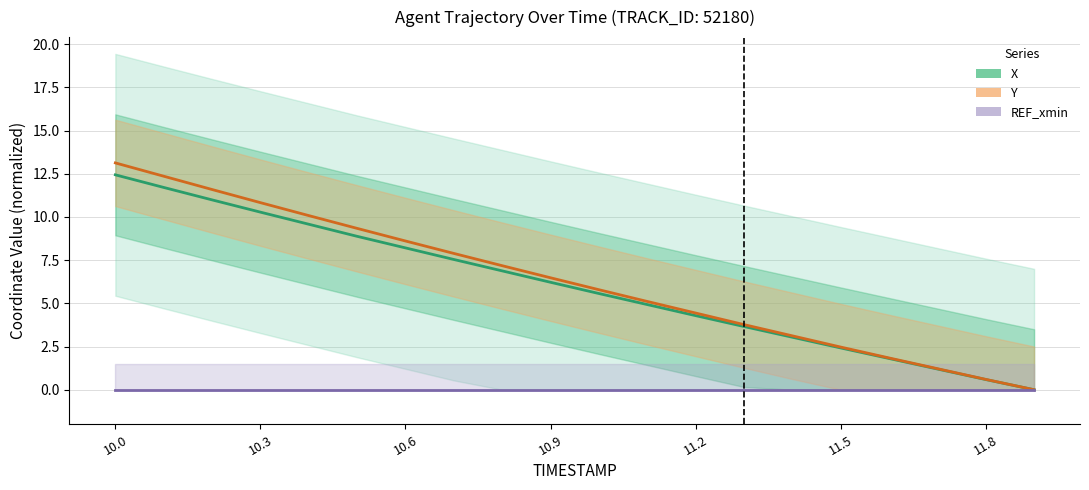

True or false: Y and REF_xmin intersect in this chart.

False